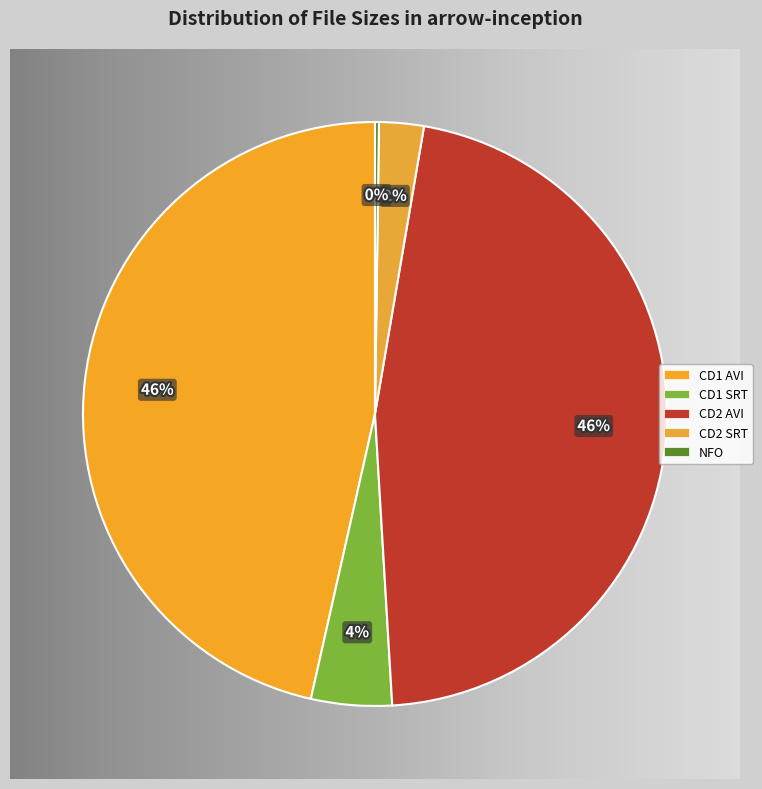

What is the smallest slice in the pie chart?

arrow-inception.nfo